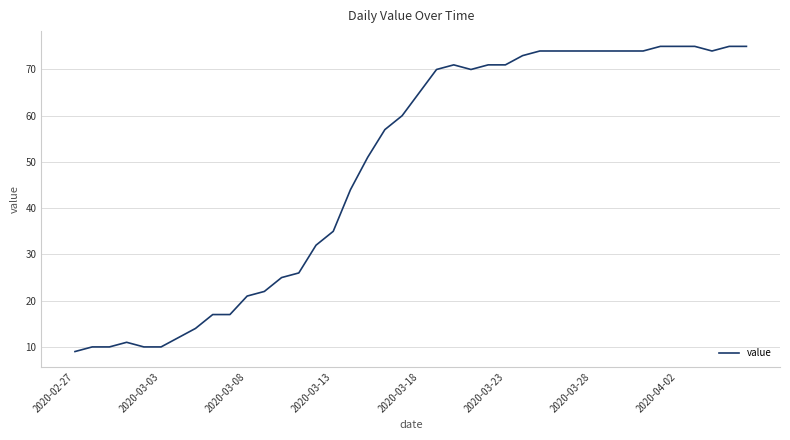

What is the greatest value displayed?

75